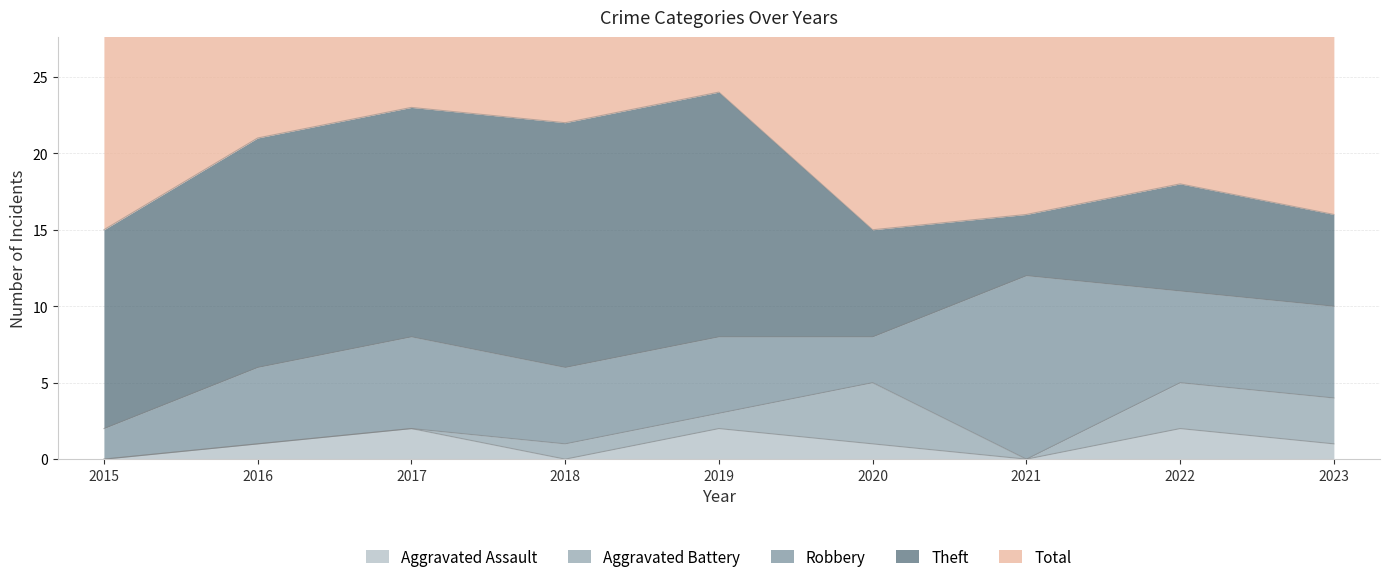

List the labels in order of Theft value, largest first.

2018, 2019, 2016, 2017, 2015, 2020, 2022, 2023, 2021